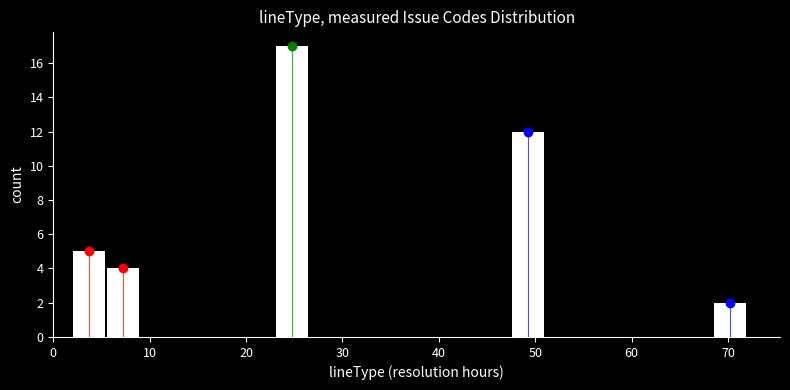

Around what value on the x-axis is the tallest bar? Give the approximate position of its centre, as read against the axis.

25